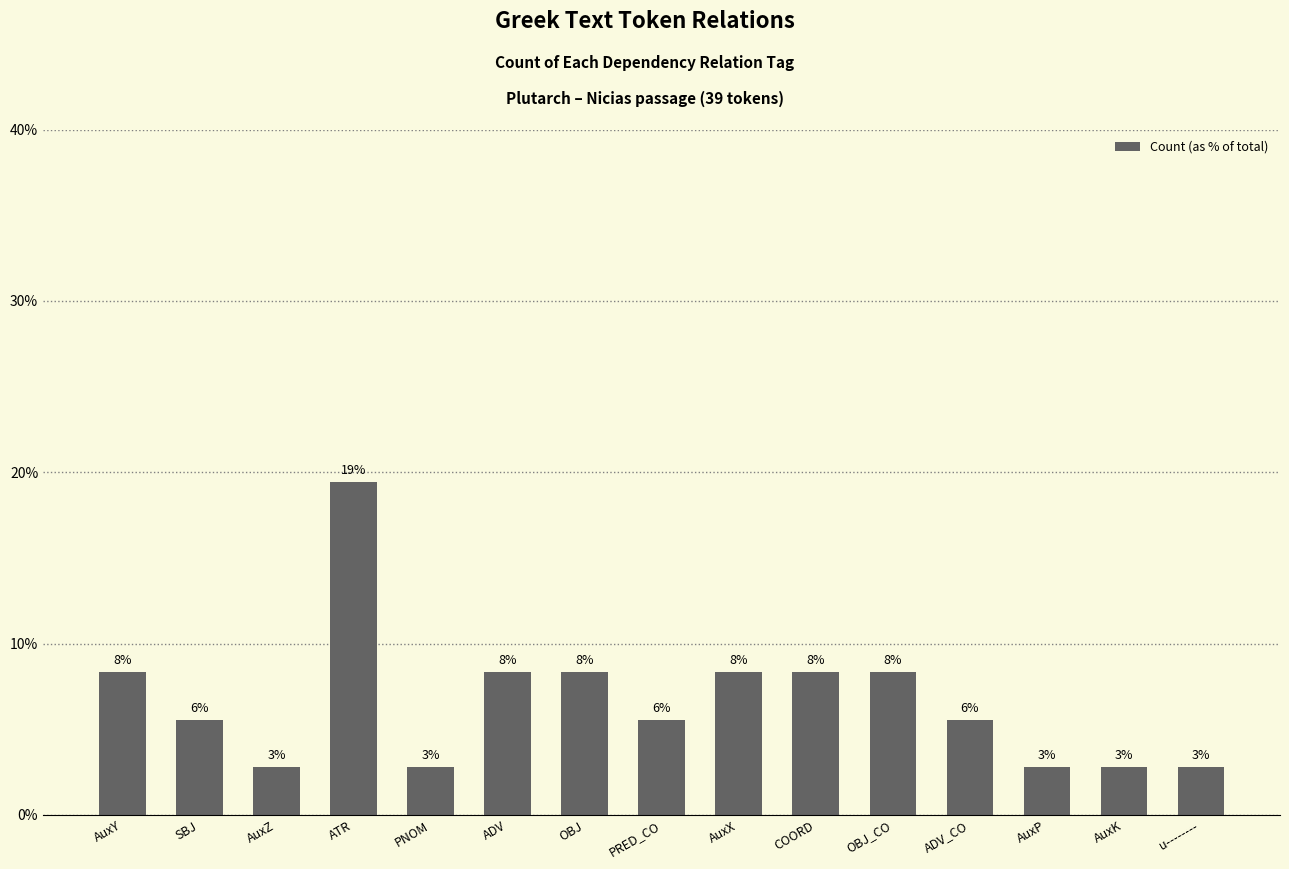

Which label corresponds to the smallest value in the chart?

AuxZ